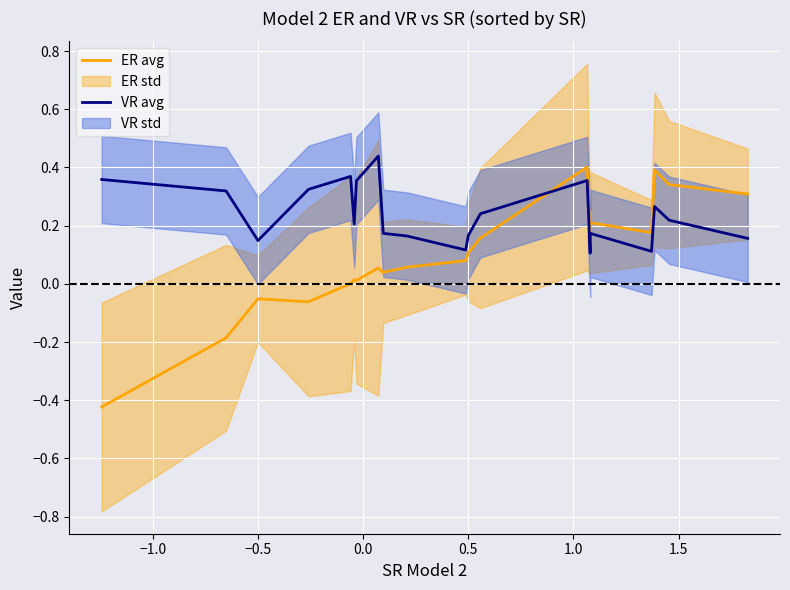

How many lines are shown in the chart?

2